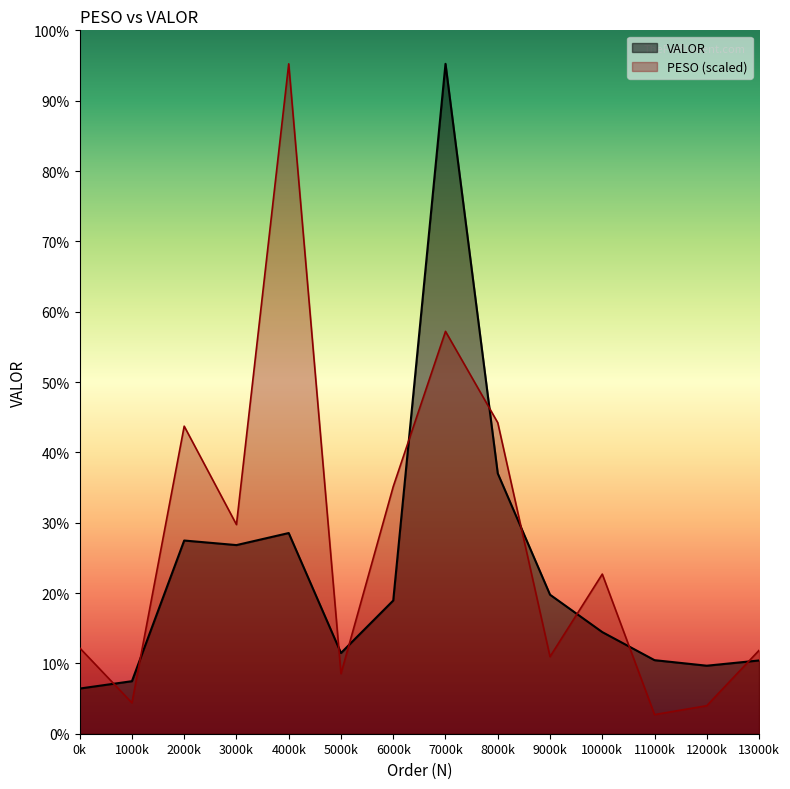

In VALOR, how many points are lower than both neighbors (excluding endpoints)?

3